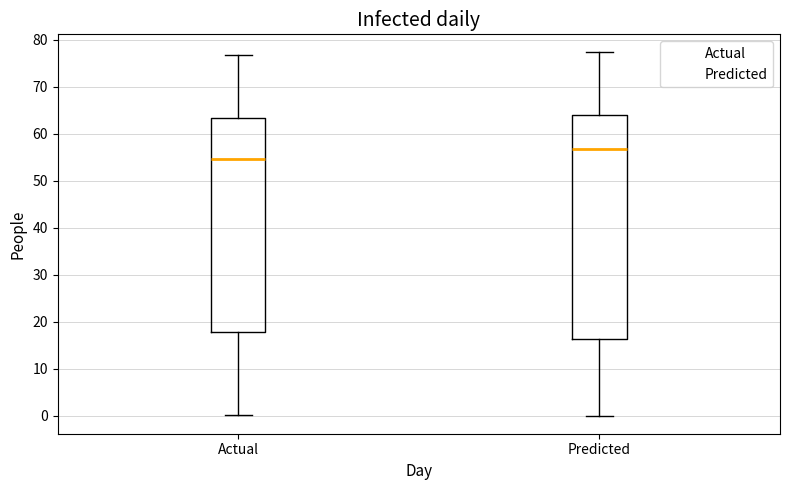

Where is the lower edge of the box for Actual on the y-axis? The values are not printed on the chart, so give them approximately, as read against the axis.

18